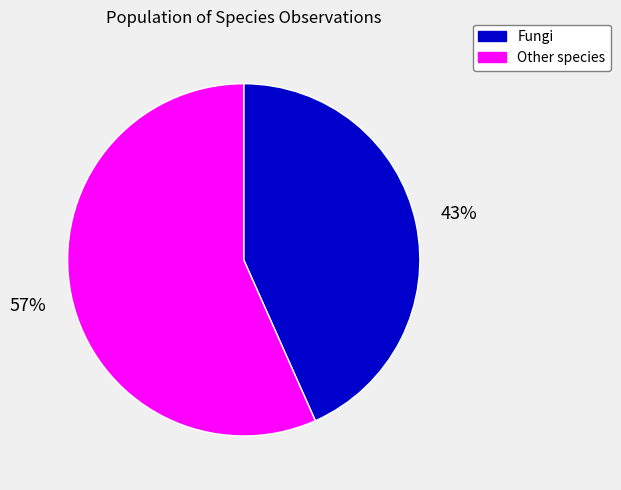

How many segments does this pie chart have?

2